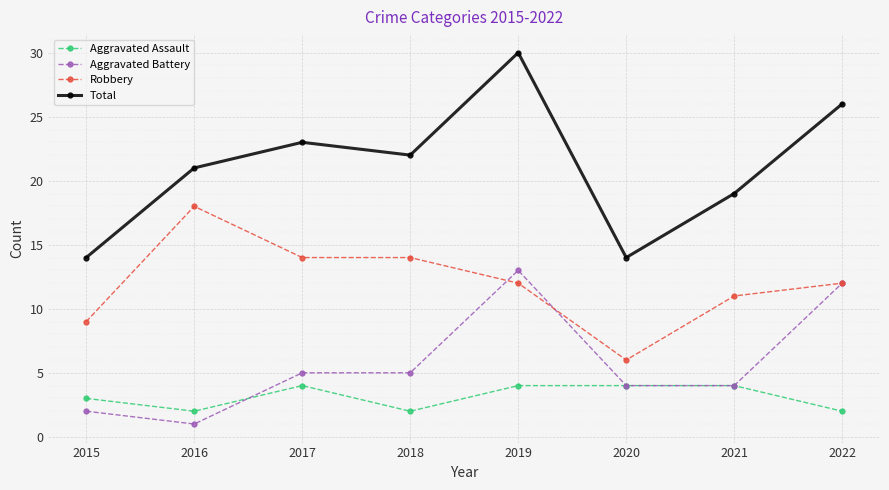

At how many categories does at least one series exceed 10?

8